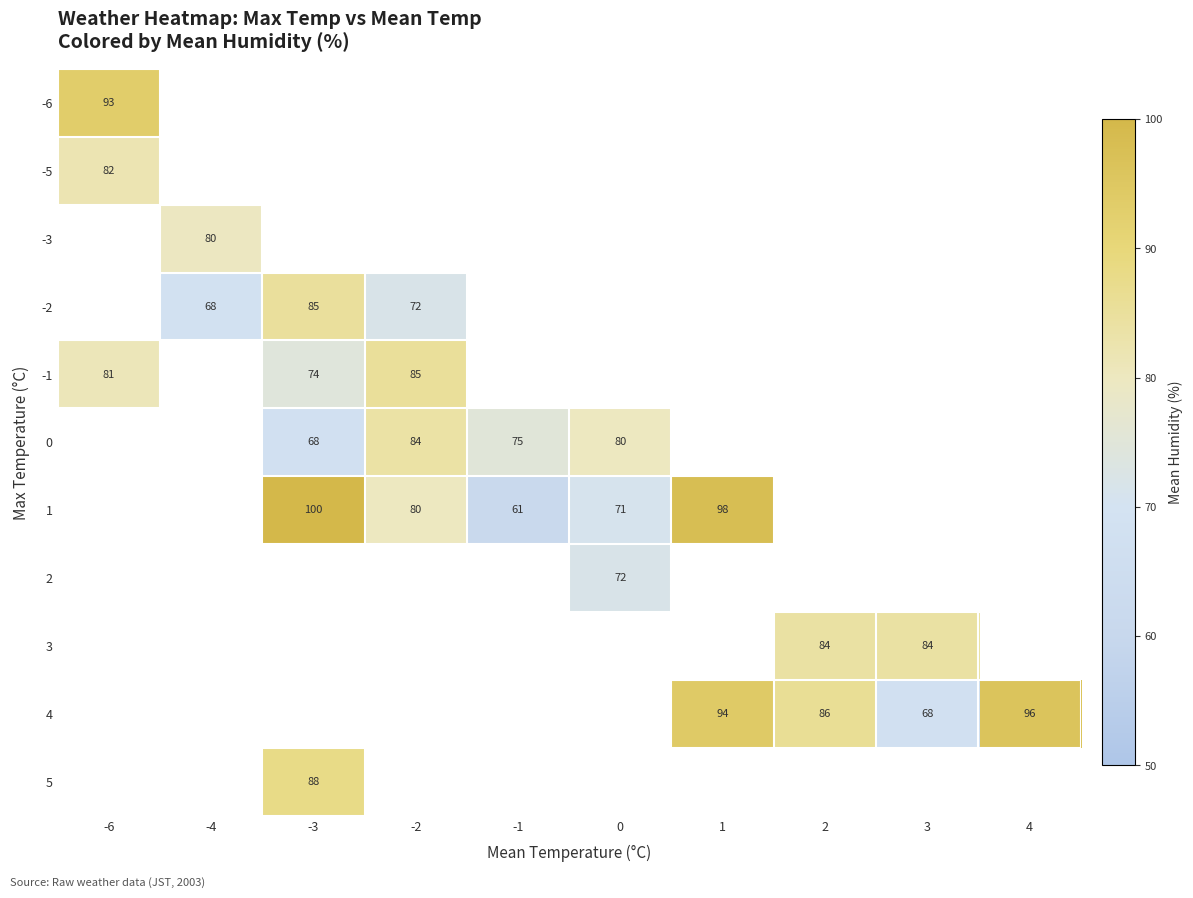

At how many categories does at least one series exceed 80?

7